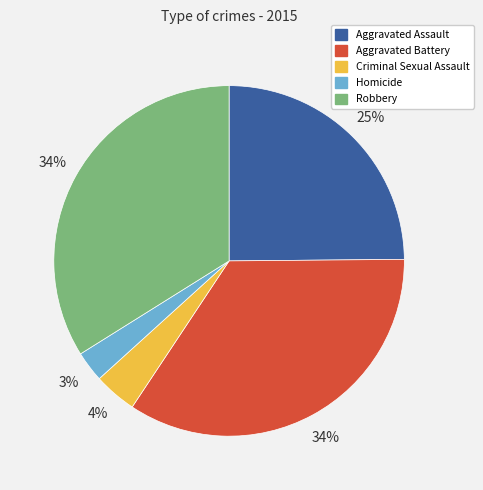

To the nearest percent, what percentage of the pie is Robbery?

34%